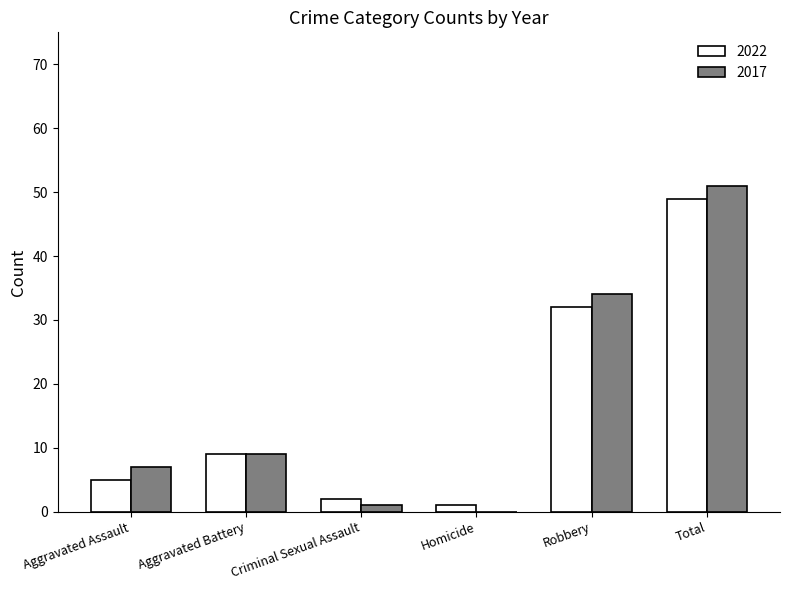

Which series has the largest range (max minus min)?

2017